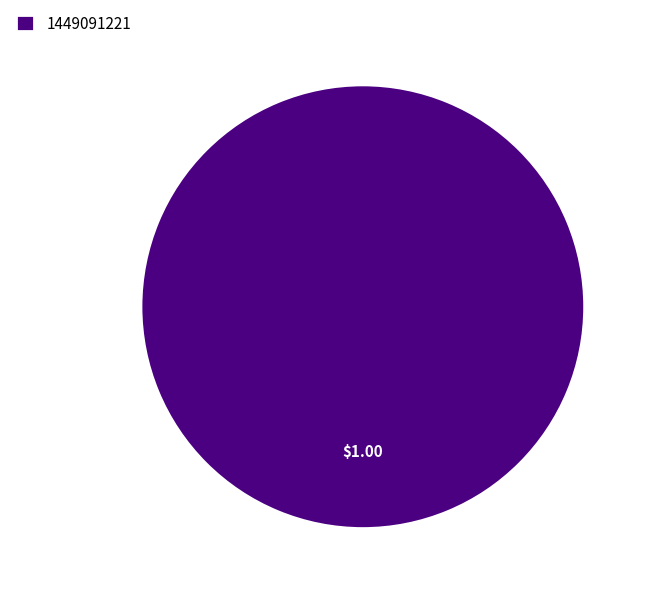

Rank the categories by value from highest to lowest.

1449091221